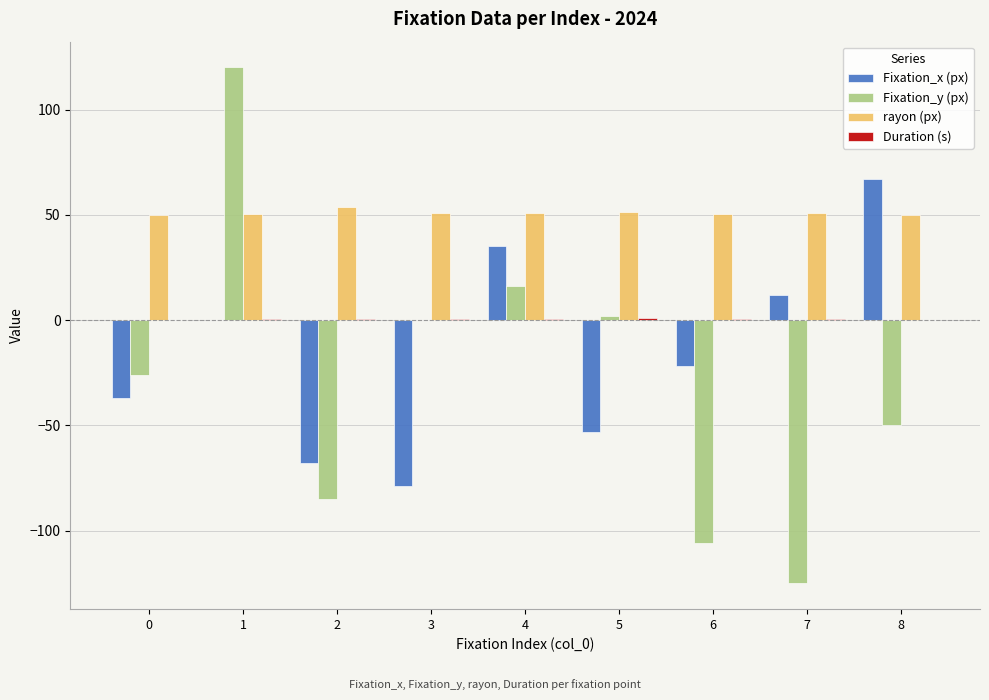

What is the sum of all Fixation_x (px) values?

-145.0